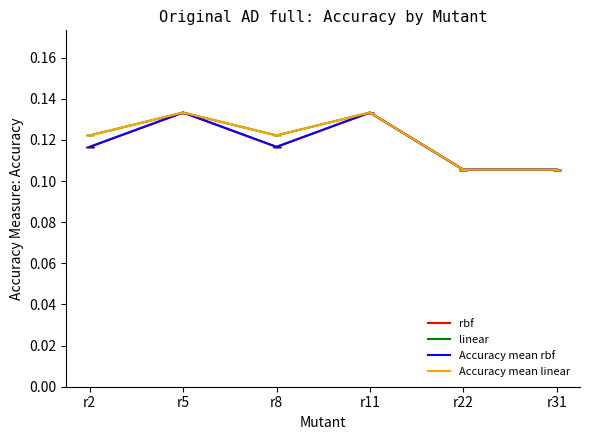

The value of Accuracy mean rbf at r5 is 0.2. True or false?

False